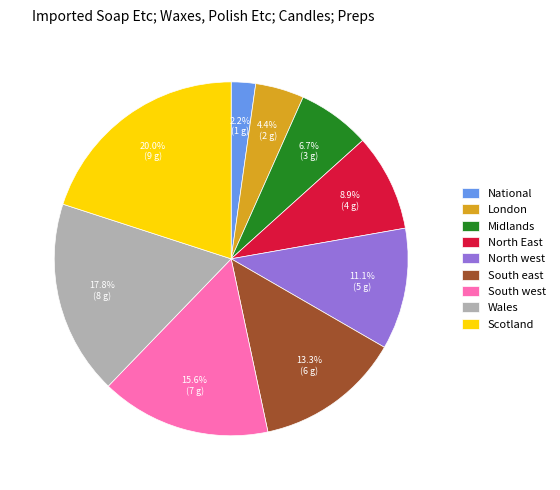

How many segments does this pie chart have?

9